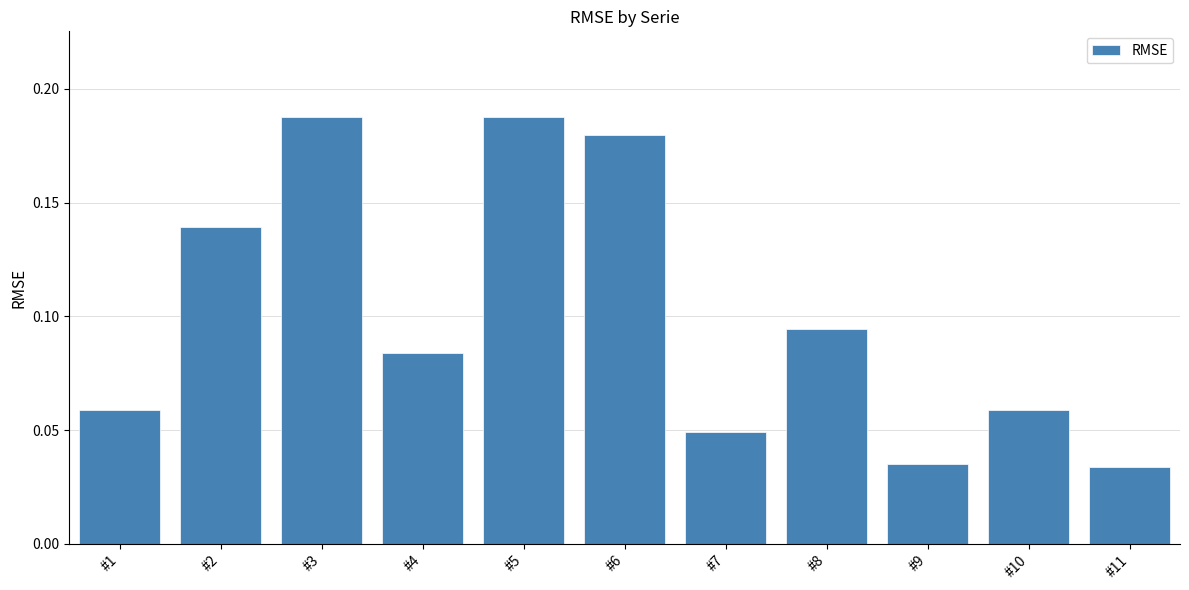

The value at #11 is 0.1. True or false?

False